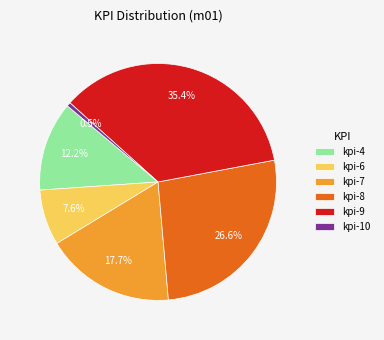

To the nearest percent, what percentage of the pie is kpi-7?

18%